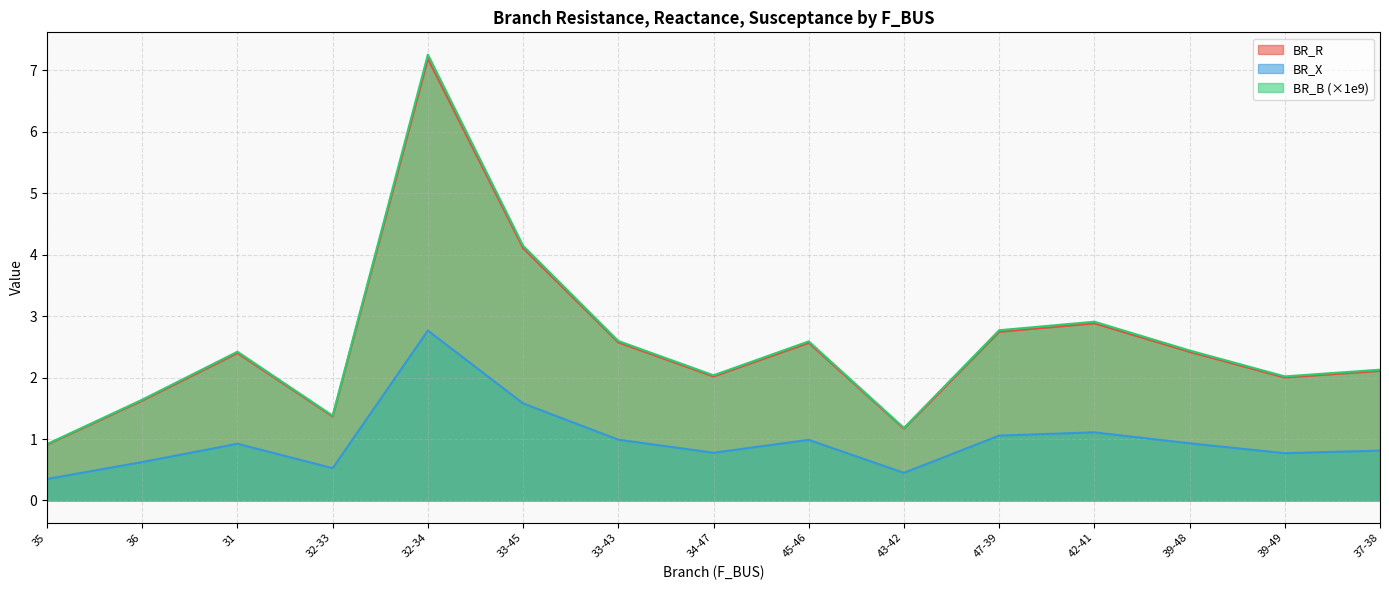

What are all the series names shown in the legend?

BR_R, BR_X, BR_B (×1e9)